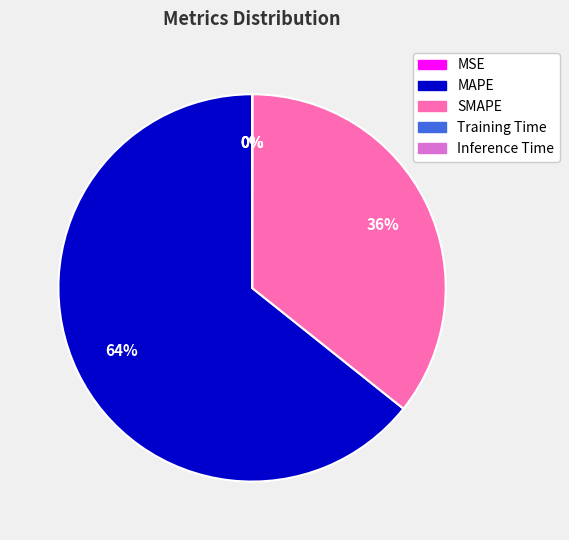

Do SMAPE and MAPE together represent more than half of the pie?

Yes